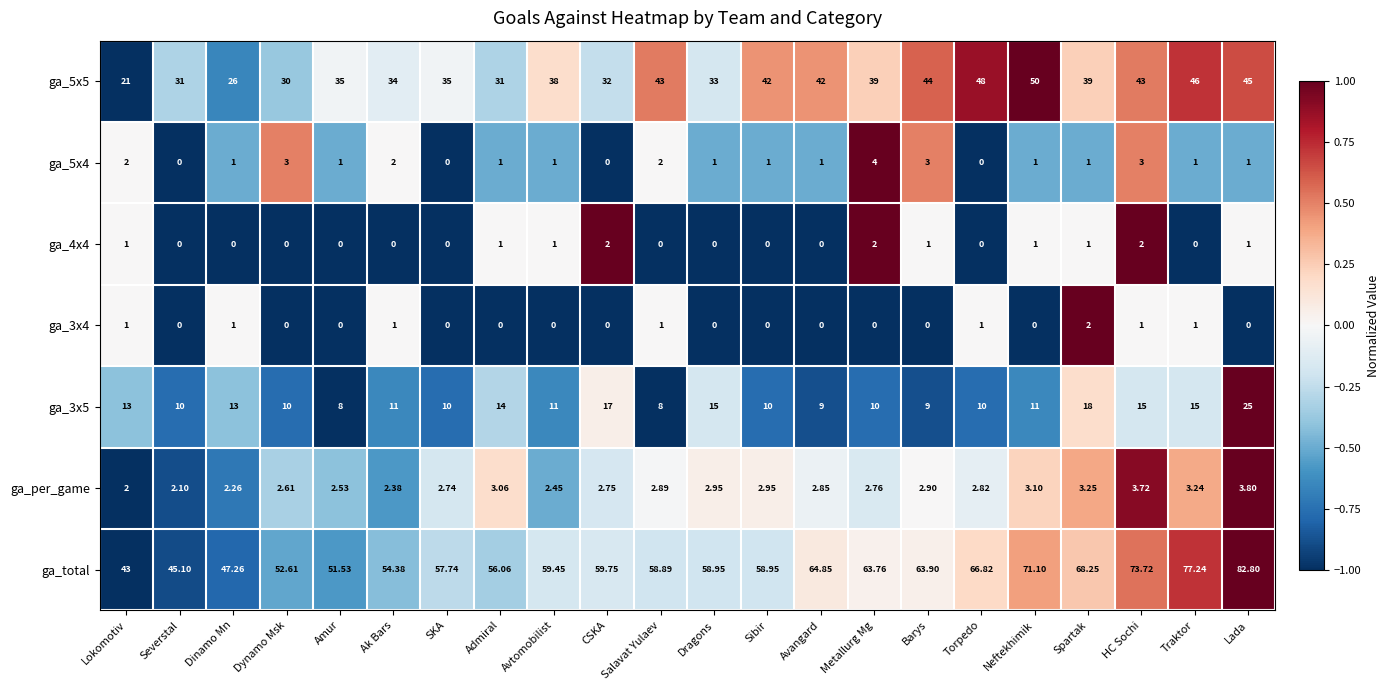

Which series has the largest range (max minus min)?

ga_total